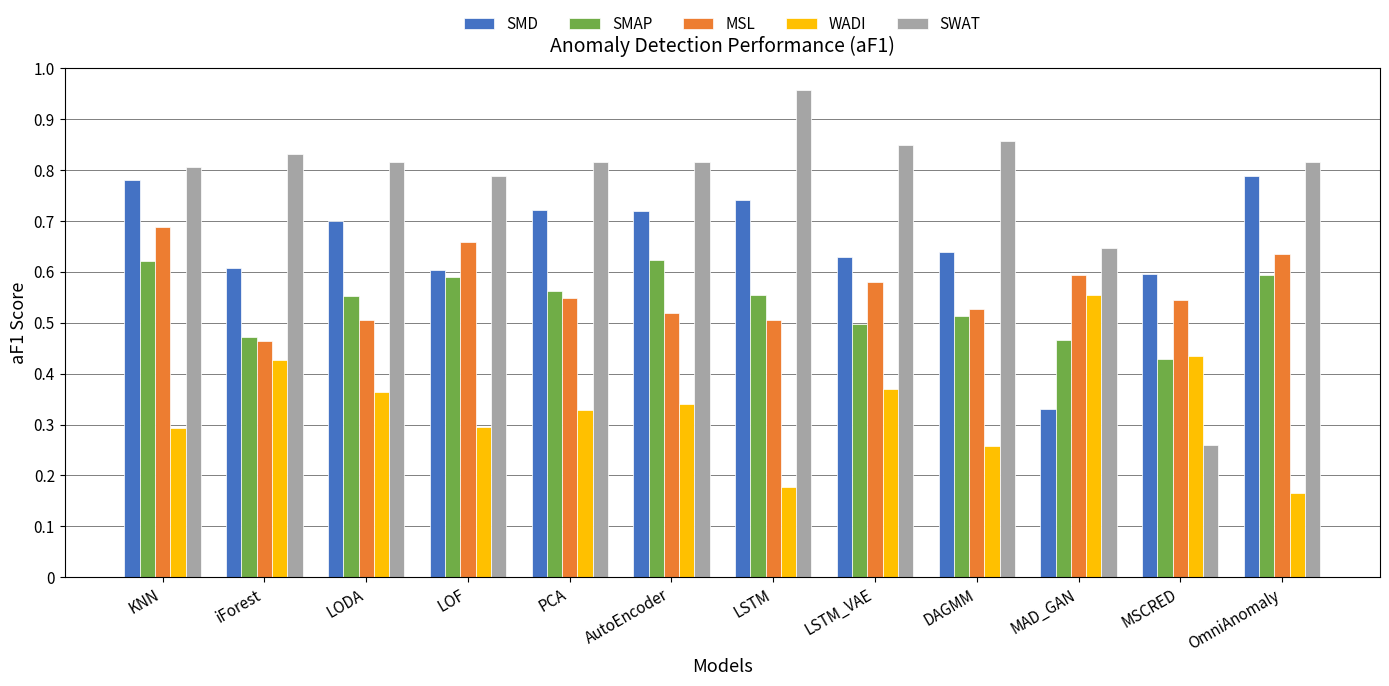

What is the sum of all MSL values?

6.8